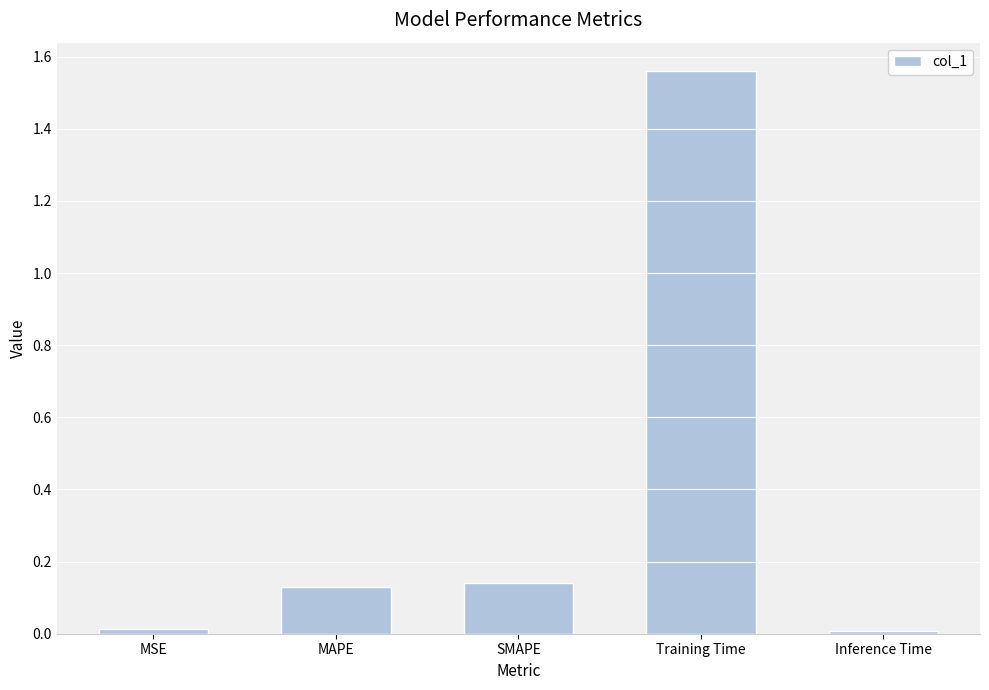

Which category has the highest value across all series?

Training Time